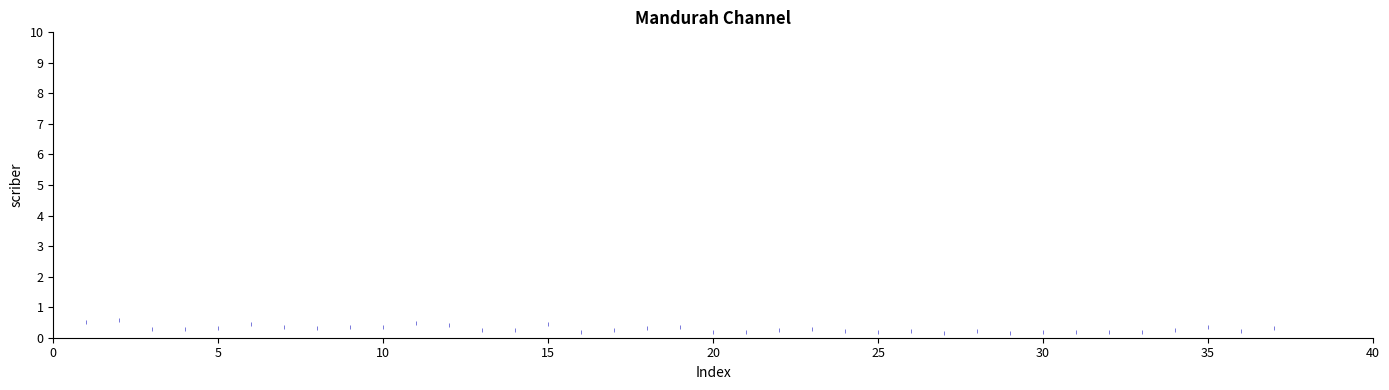

What is the range of X values (max minus min)?

36.0